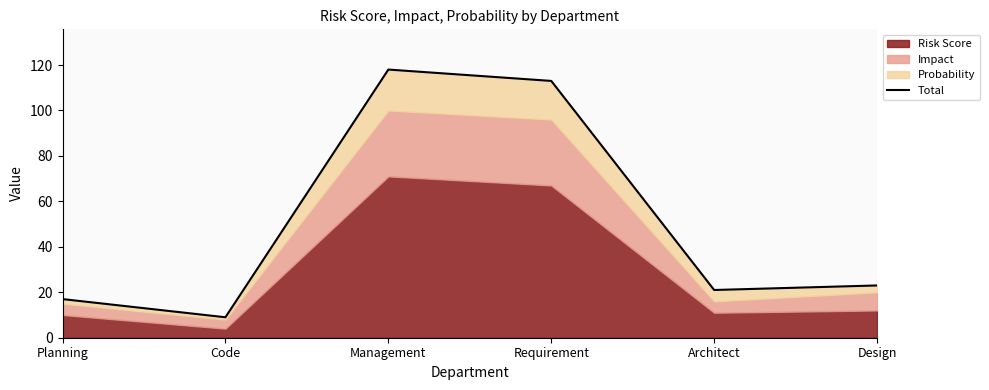

Reading left to right, extract all data points from this chart.

17	9	118	113	21	23